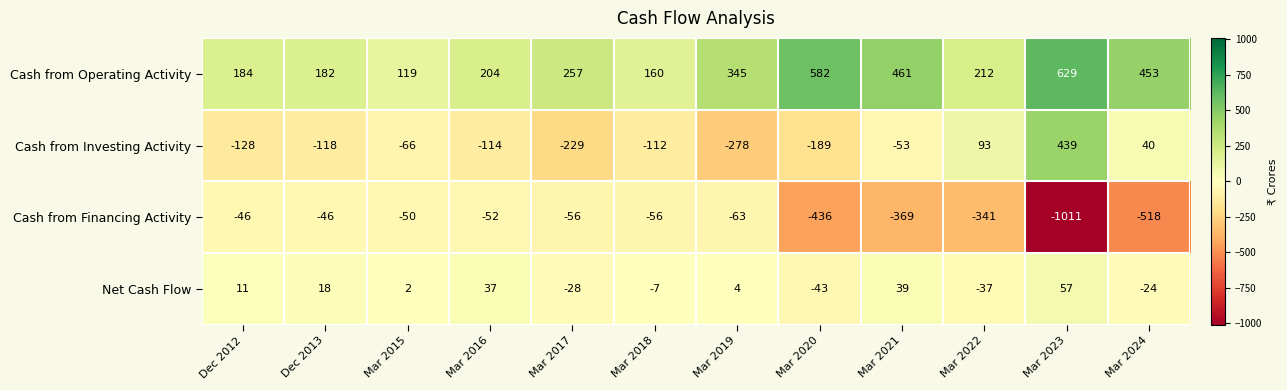

Which series has the widest spread of values?

Cash from Financing Activity